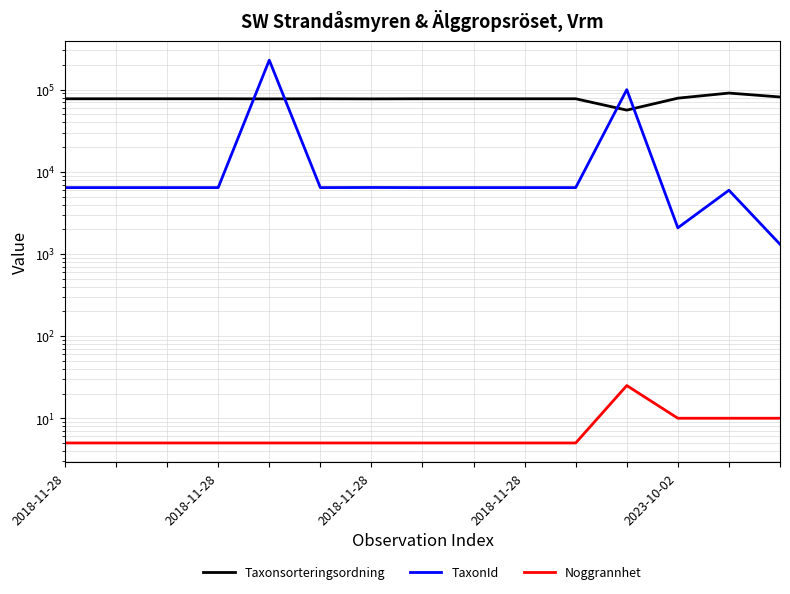

The Noggrannhet series shows 2 at 2023-10-02. True or false?

False